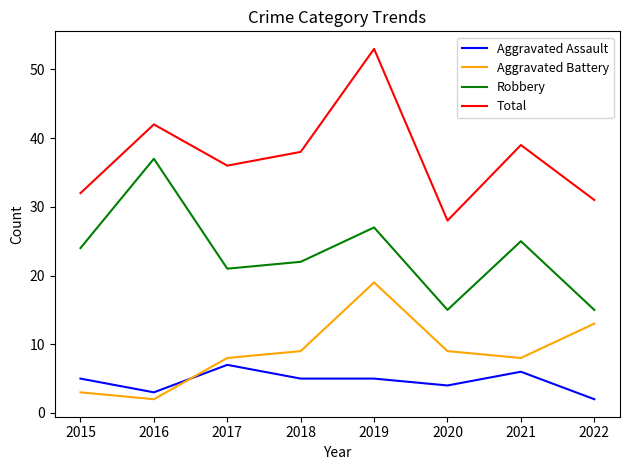

At 2016, list the series in order from largest to smallest.

Total, Robbery, Aggravated Assault, Aggravated Battery